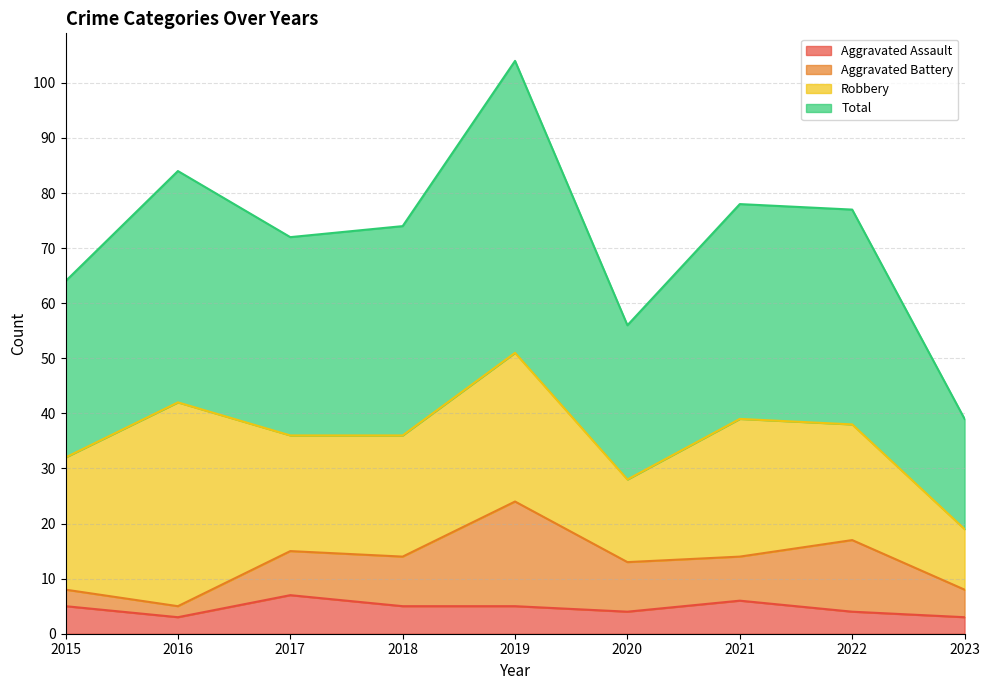

True or false: Total and Aggravated Assault intersect in this chart.

False